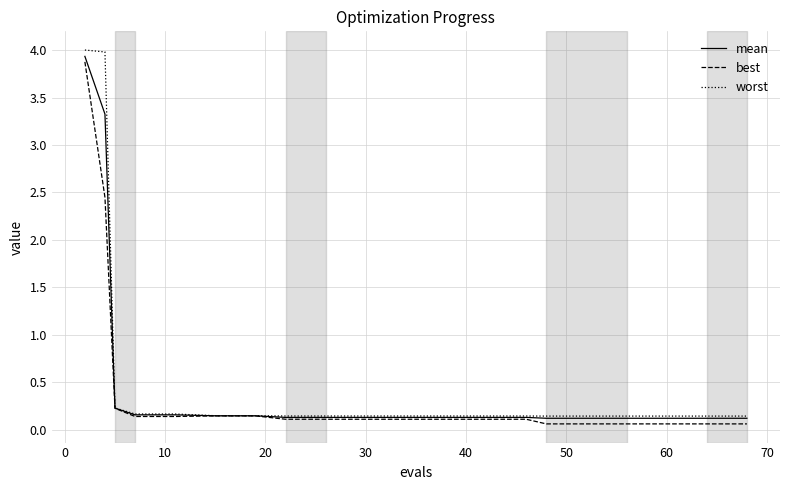

What is the highest value of the mean series?

3.9